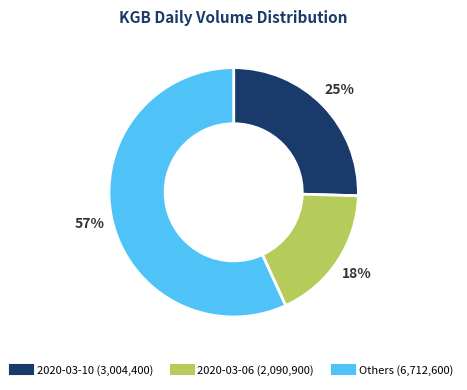

Is there any slice that represents more than half of the pie?

Yes